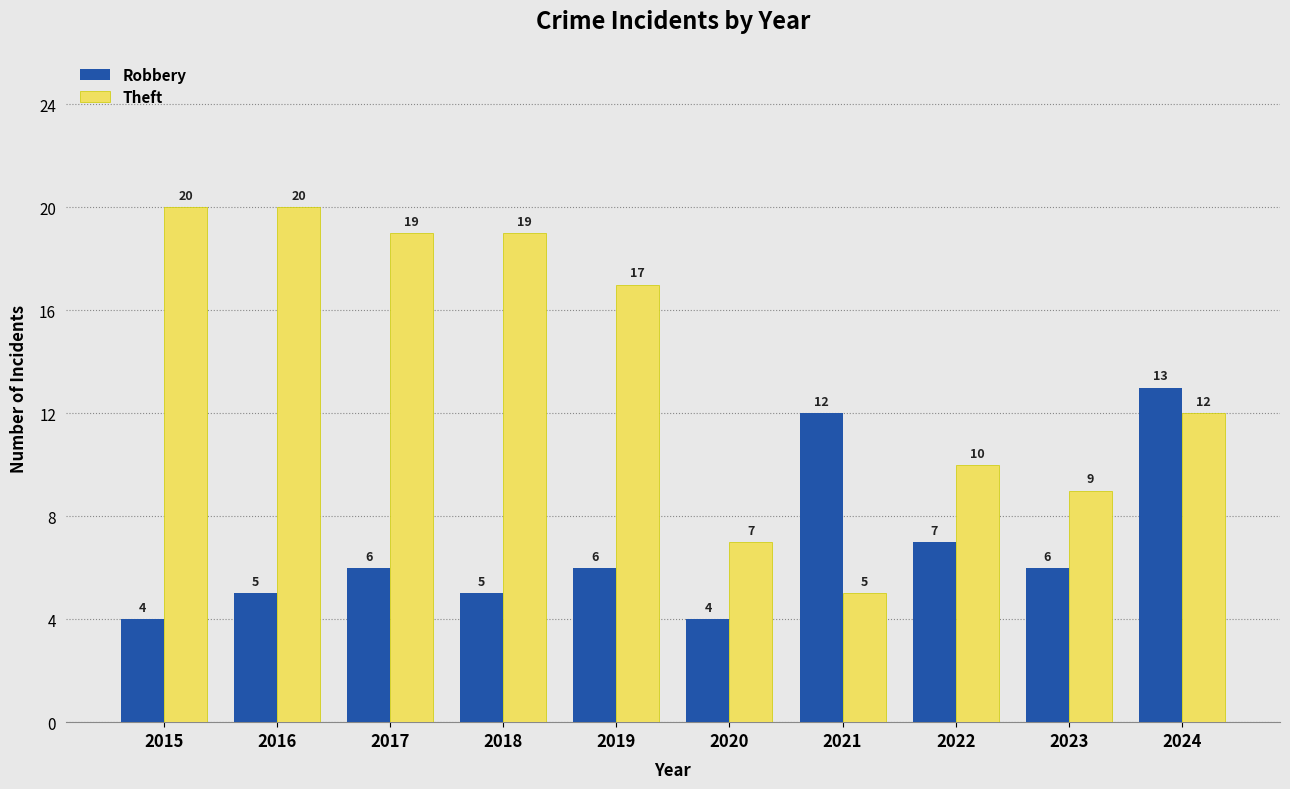

What is the highest value of the Theft series?

20